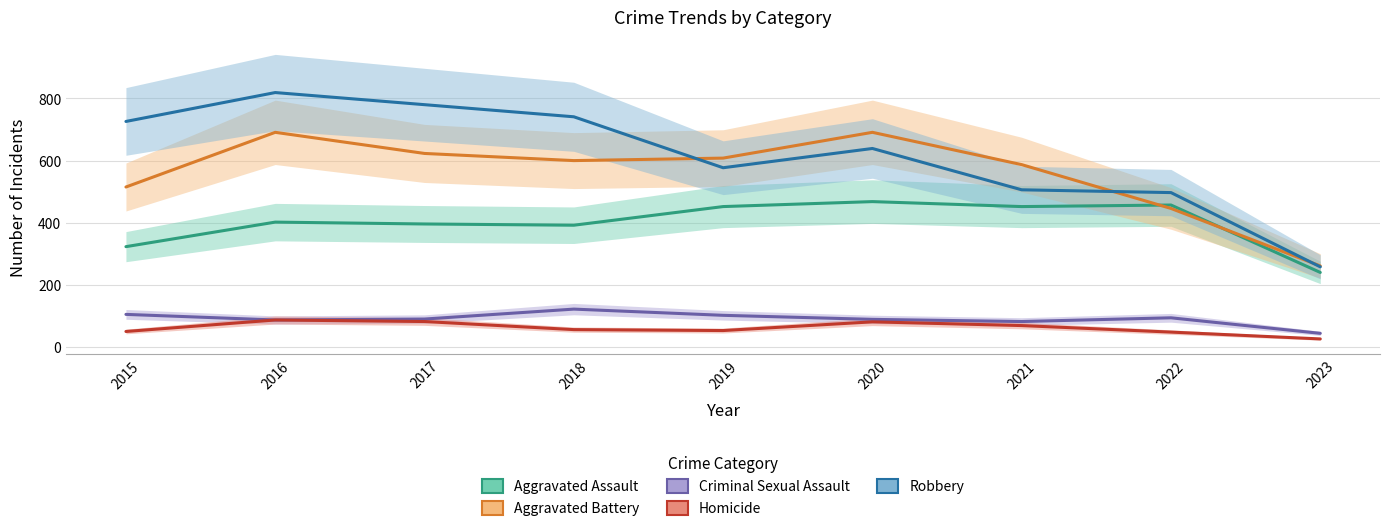

What are all the series names shown in the legend?

Aggravated Assault, Aggravated Battery, Criminal Sexual Assault, Homicide, Robbery